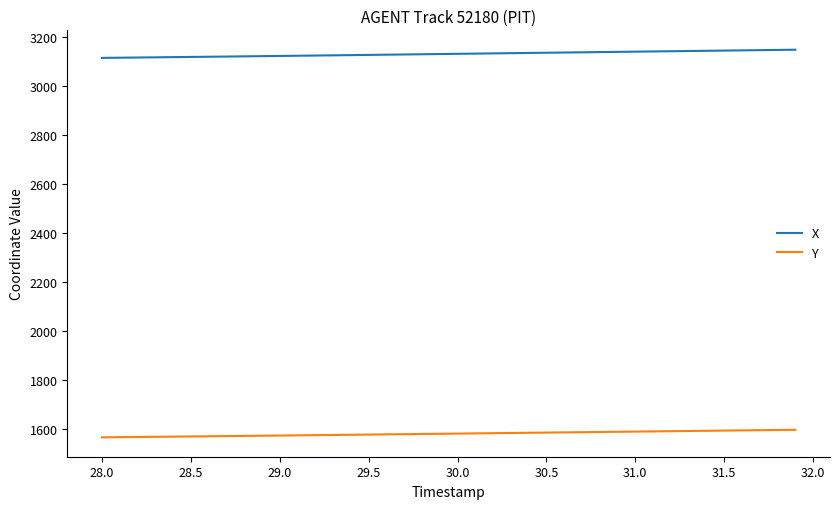

What is the minimum value shown in the chart?

1565.3